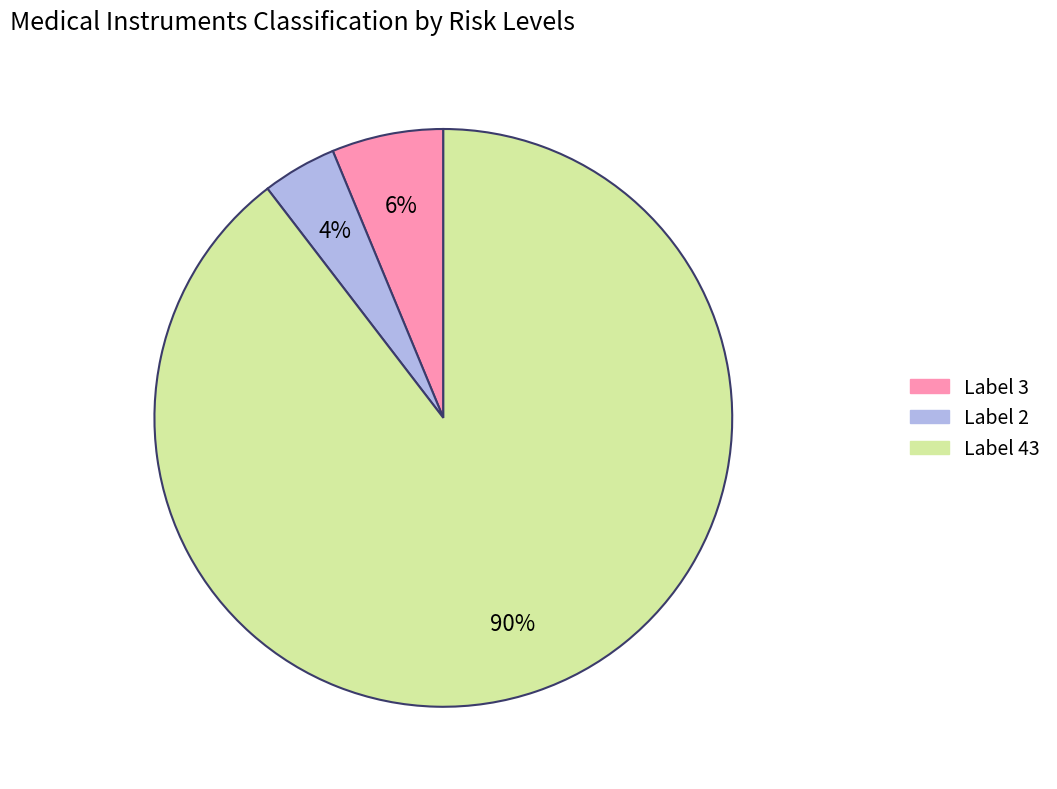

To the nearest percent, what is the average slice percentage?

33%